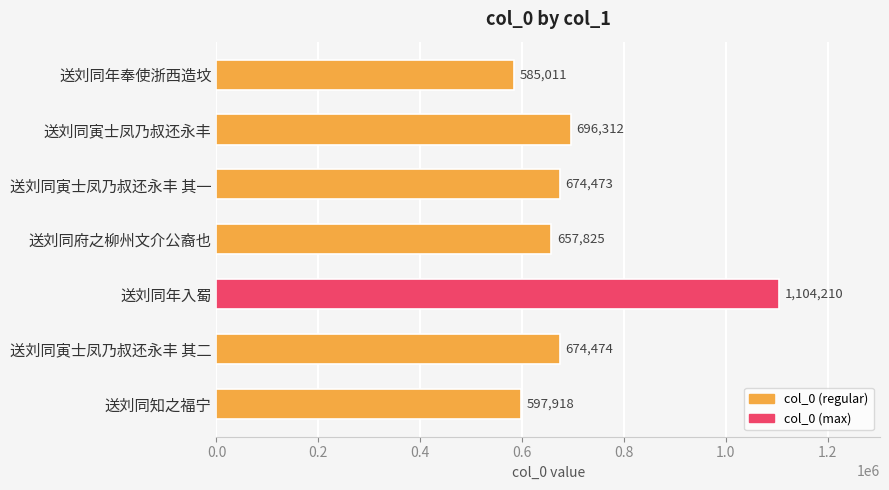

True or false: the data shows 1834205 at 送刘同年入蜀.

False